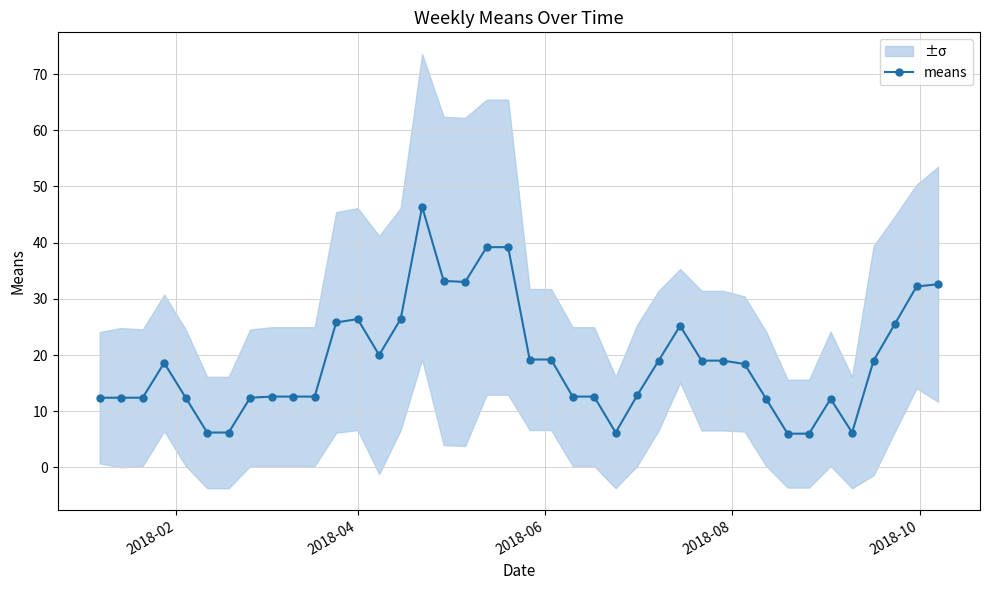

How many points are higher than both their immediate neighbors (excluding endpoints)?

5